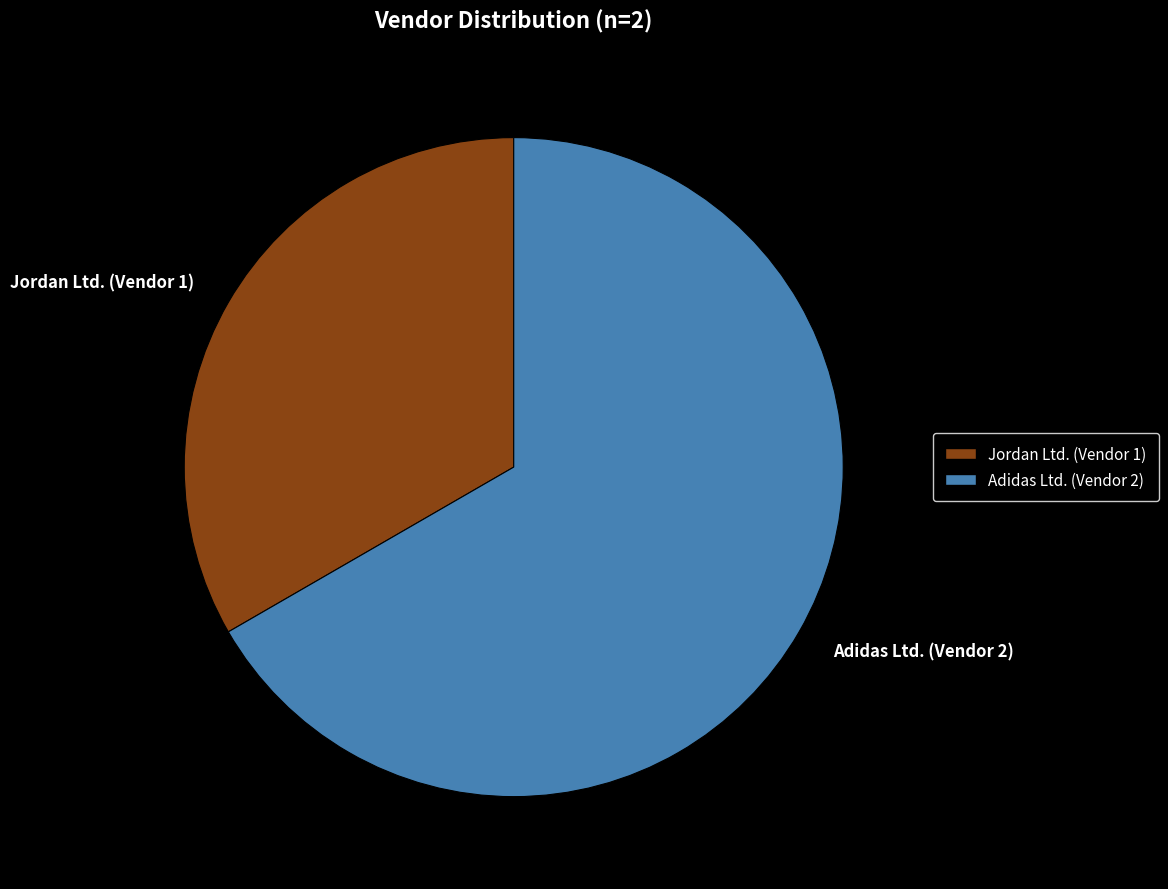

The Jordan Ltd. (Vendor 1) slice represents 33% of the pie. True or false?

True